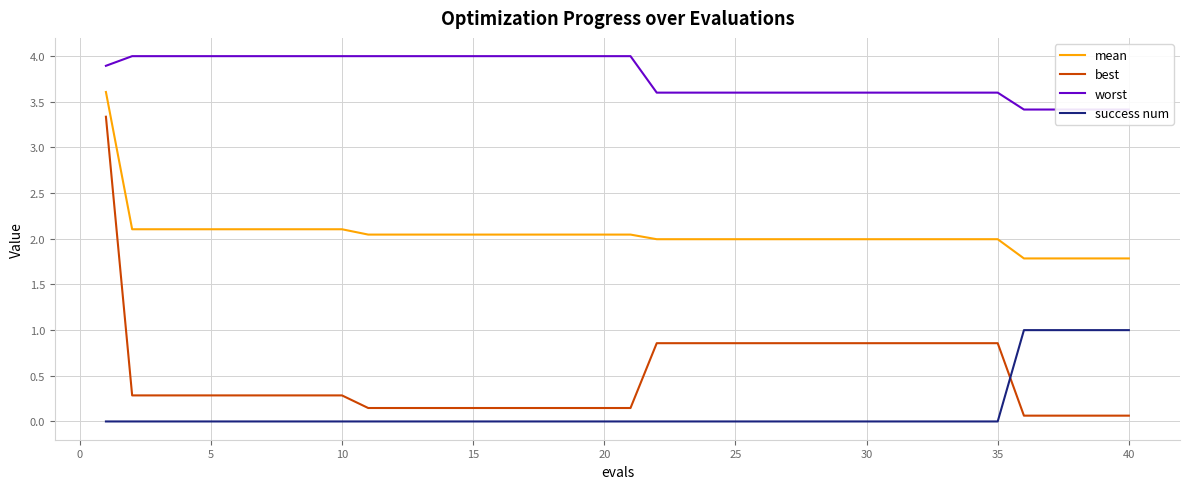

The value of mean at 35 is 0.5. True or false?

False